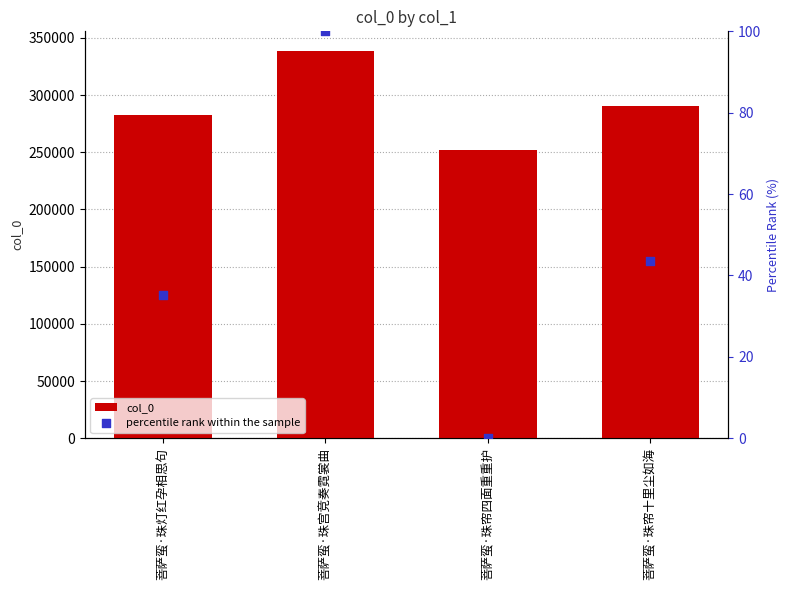

Which series has the widest spread of Y values?

col_0